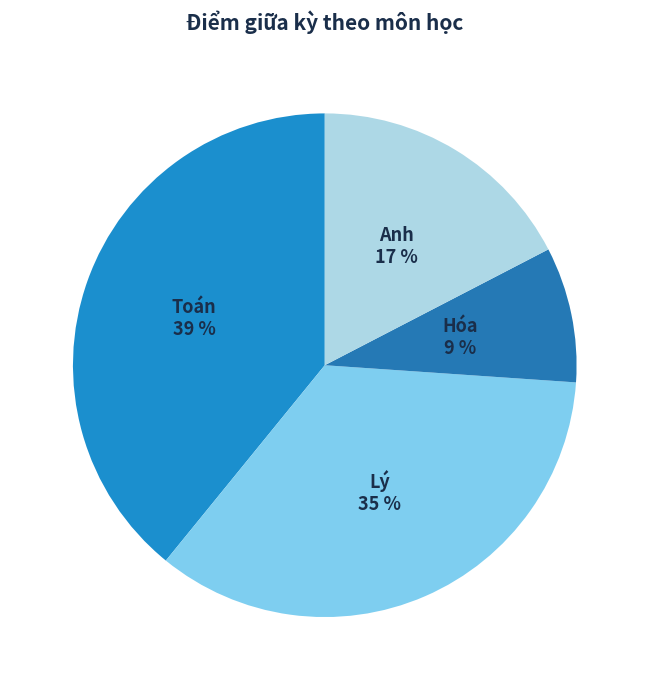

Rank the categories by value from highest to lowest.

Toán, Lý, Anh, Hóa